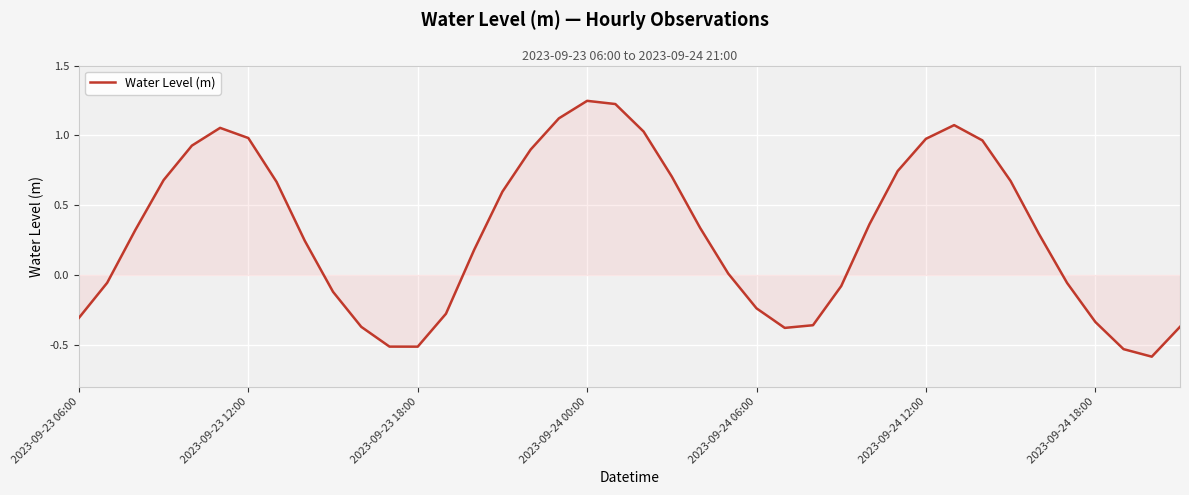

What is the difference between the maximum and minimum values?

1.8